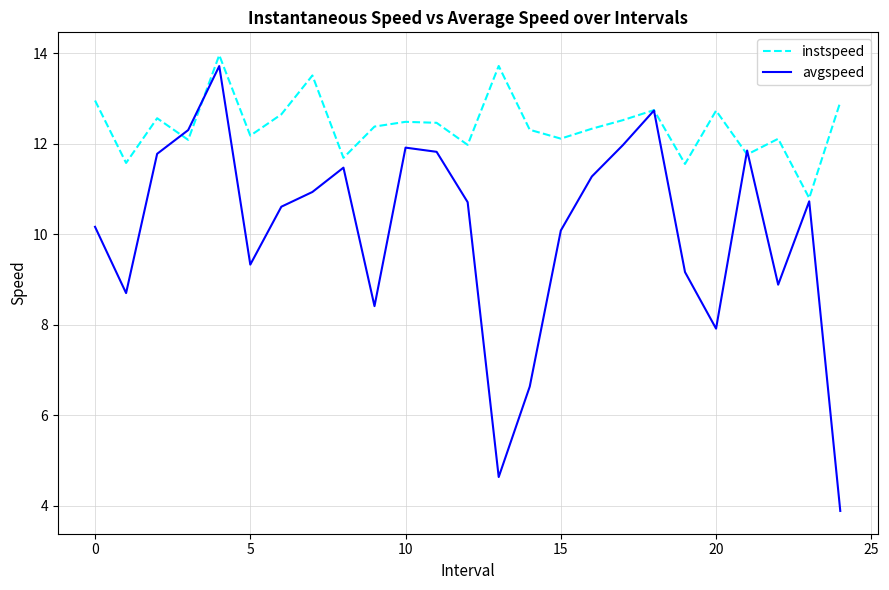

Which series has the widest spread of values?

avgspeed